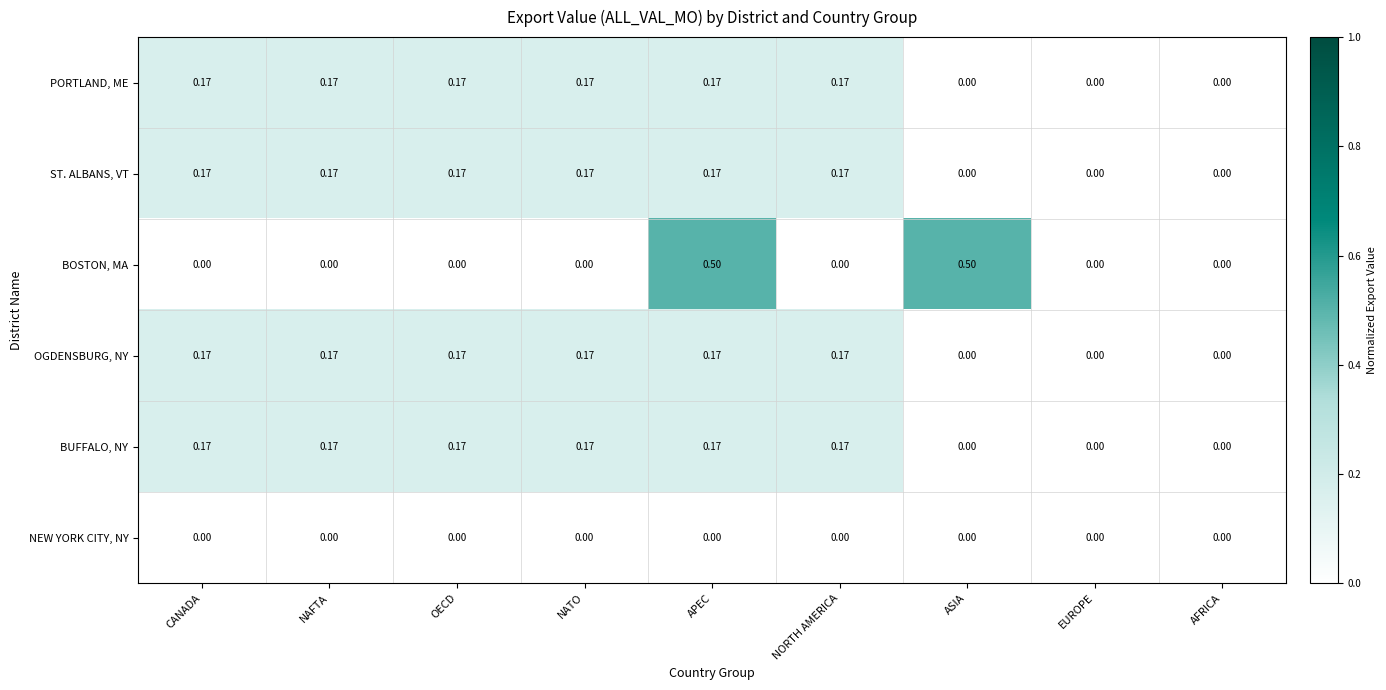

Count the number of categories in the chart.

9